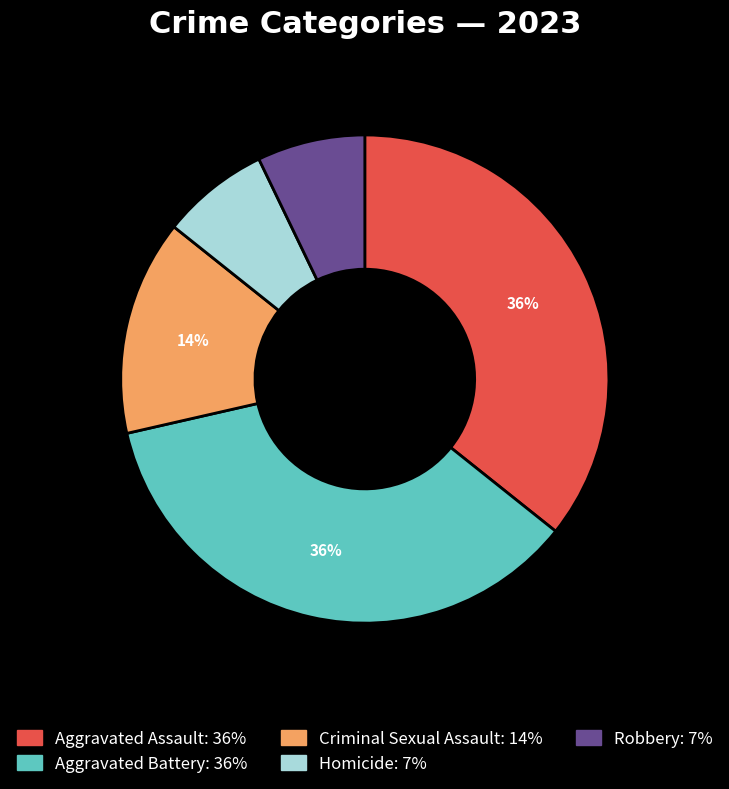

The Homicide slice represents 1% of the pie. True or false?

False